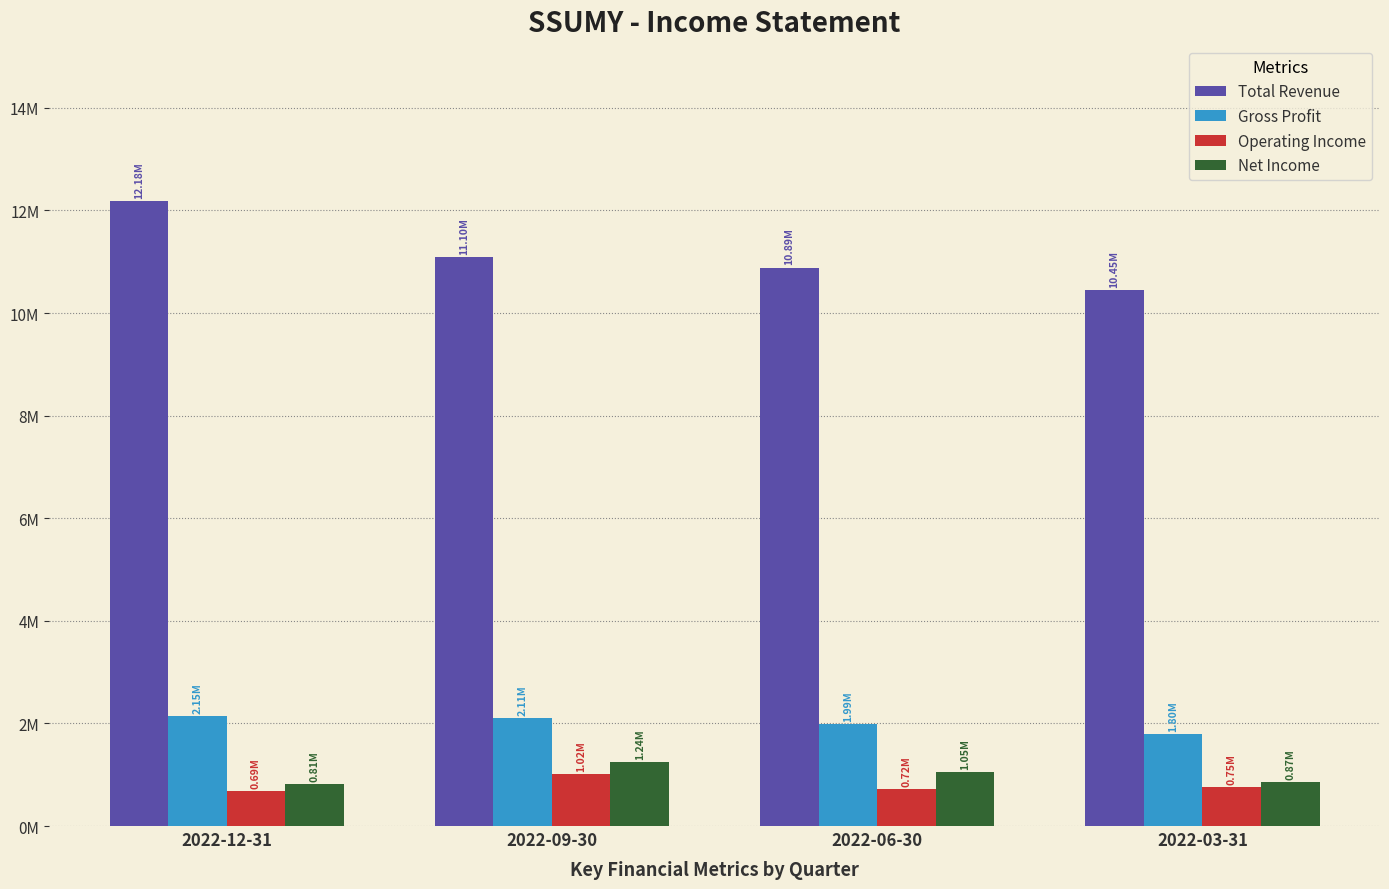

True or false: Total Revenue has a value of 12181500 at 2022-12-31.

True